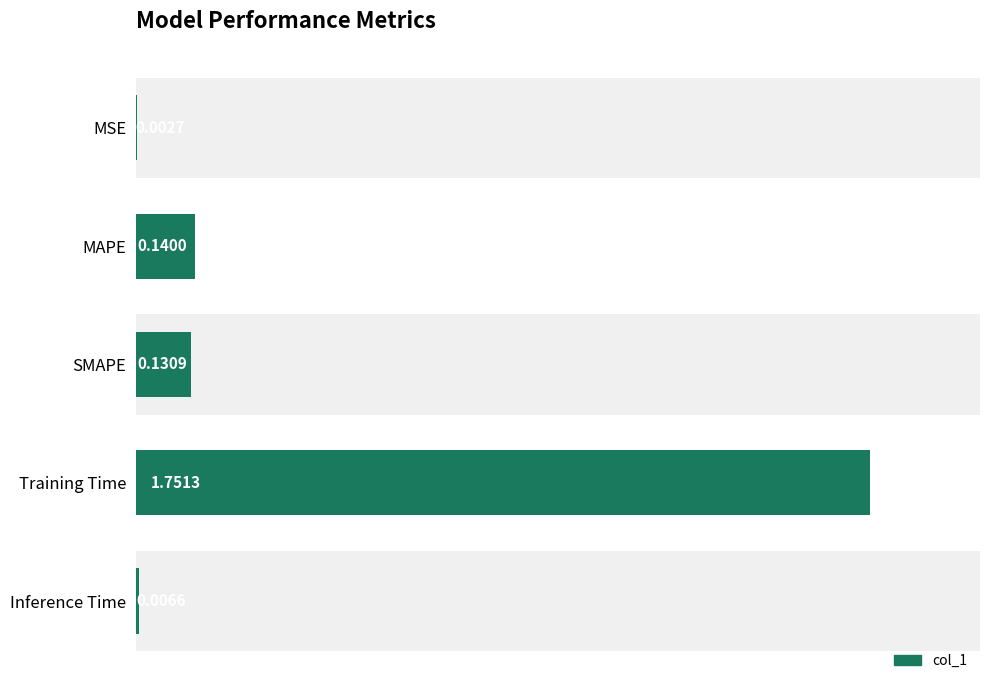

How many bars are there in total?

5